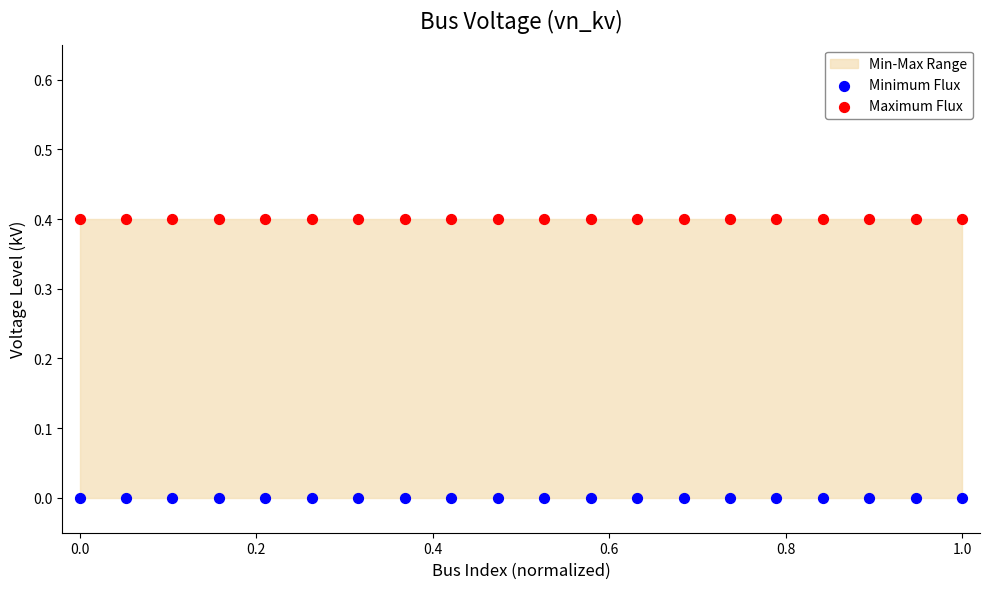

Which series contains the highest Y value?

Maximum Flux